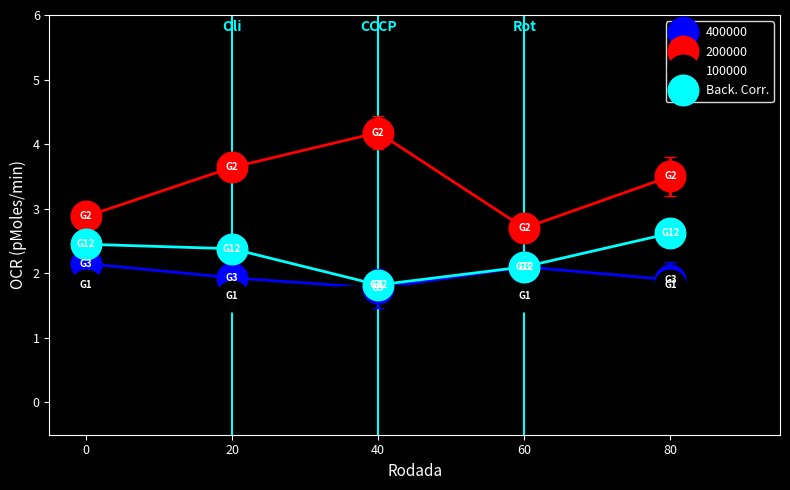

Is this an area chart (filled region under the line)?

No